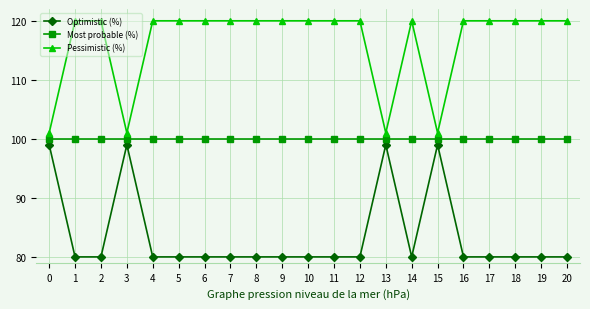

What is the difference between the highest and lowest values at 18?

40